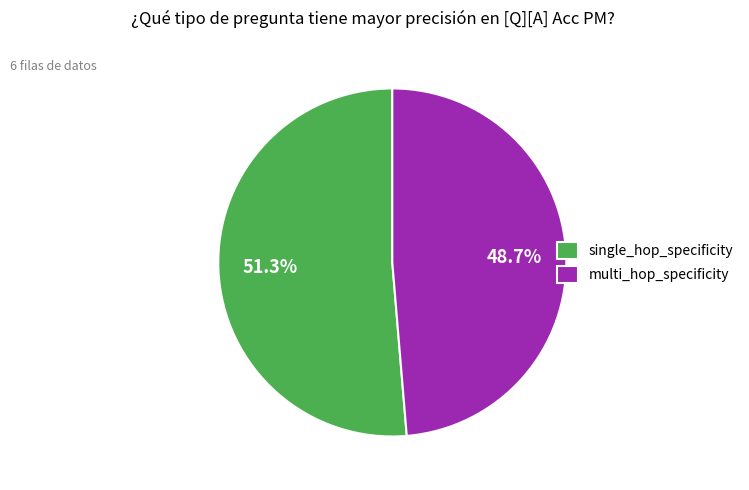

How many slices are in this pie chart?

2